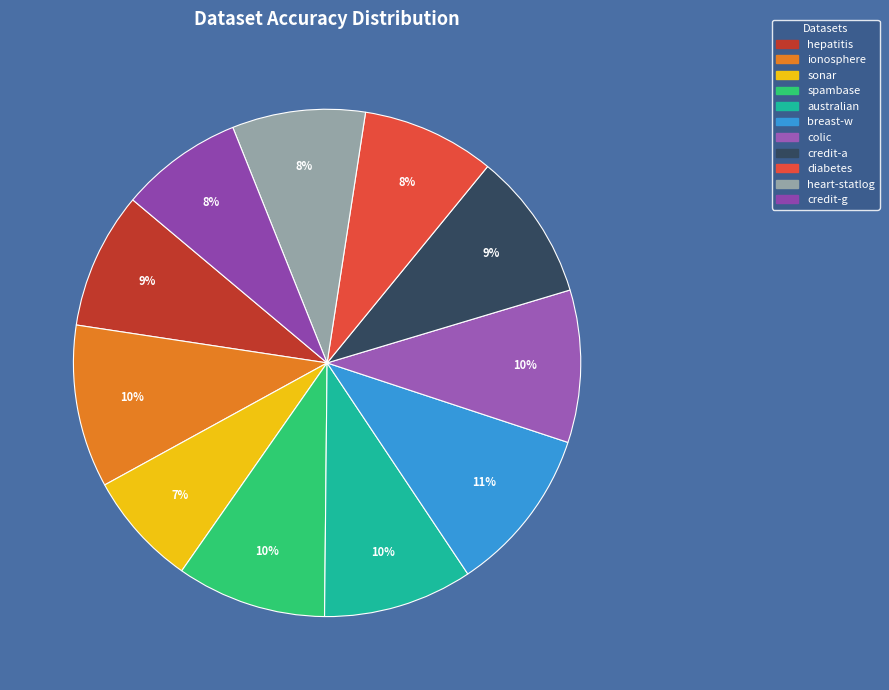

Is there any slice that represents more than half of the pie?

No